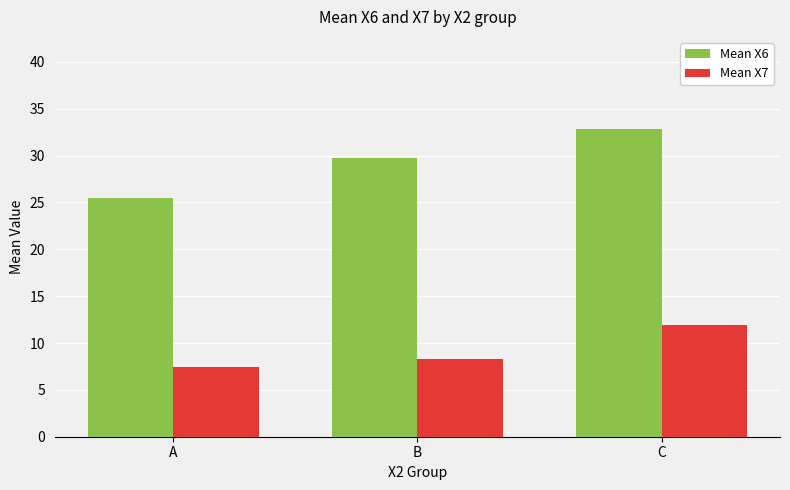

Reading right to left, list all the values displayed in this chart.

Mean X6: 32.8	29.7	25.5
Mean X7: 11.9	8.3	7.4